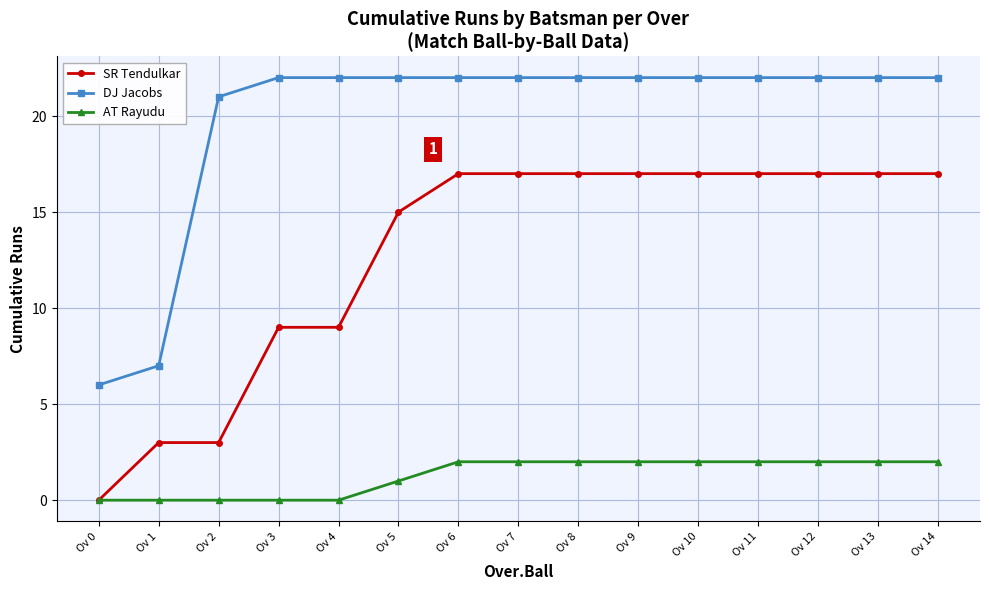

Reading left to right, what are all the values shown in this chart?

SR Tendulkar: Ov 0=0	Ov 1=3	Ov 2=3	Ov 3=9	Ov 4=9	Ov 5=15	Ov 6=17	Ov 7=17	Ov 8=17	Ov 9=17	Ov 10=17	Ov 11=17	Ov 12=17	Ov 13=17	Ov 14=17
DJ Jacobs: Ov 0=6	Ov 1=7	Ov 2=21	Ov 3=22	Ov 4=22	Ov 5=22	Ov 6=22	Ov 7=22	Ov 8=22	Ov 9=22	Ov 10=22	Ov 11=22	Ov 12=22	Ov 13=22	Ov 14=22
AT Rayudu: Ov 0=0	Ov 1=0	Ov 2=0	Ov 3=0	Ov 4=0	Ov 5=1	Ov 6=2	Ov 7=2	Ov 8=2	Ov 9=2	Ov 10=2	Ov 11=2	Ov 12=2	Ov 13=2	Ov 14=2